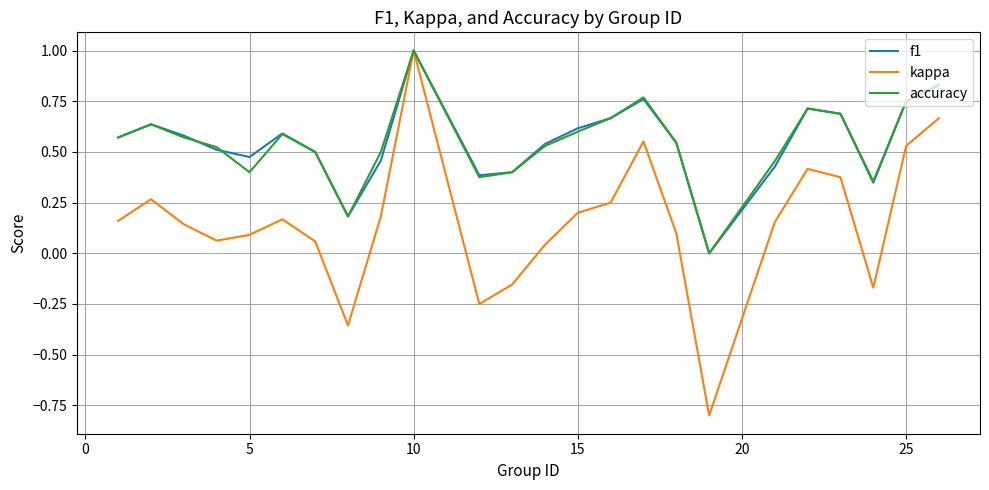

Which series has the largest range (max minus min)?

kappa